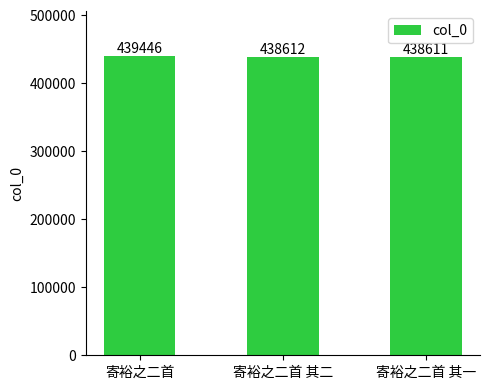

Rank the categories by value from lowest to highest.

寄裕之二首 其一, 寄裕之二首 其二, 寄裕之二首